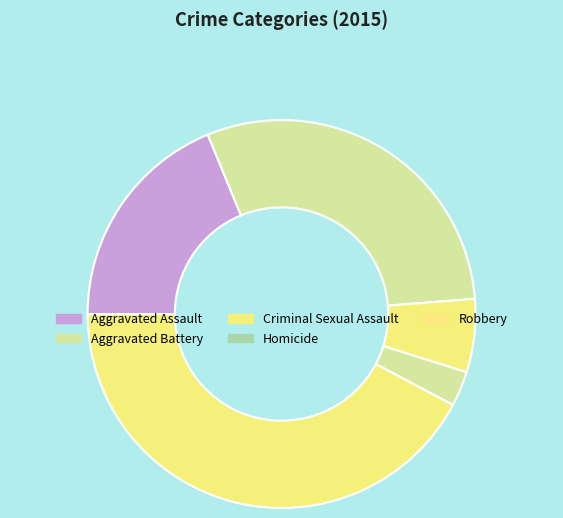

What percentage do Aggravated Battery and Homicide together represent?

32.9%